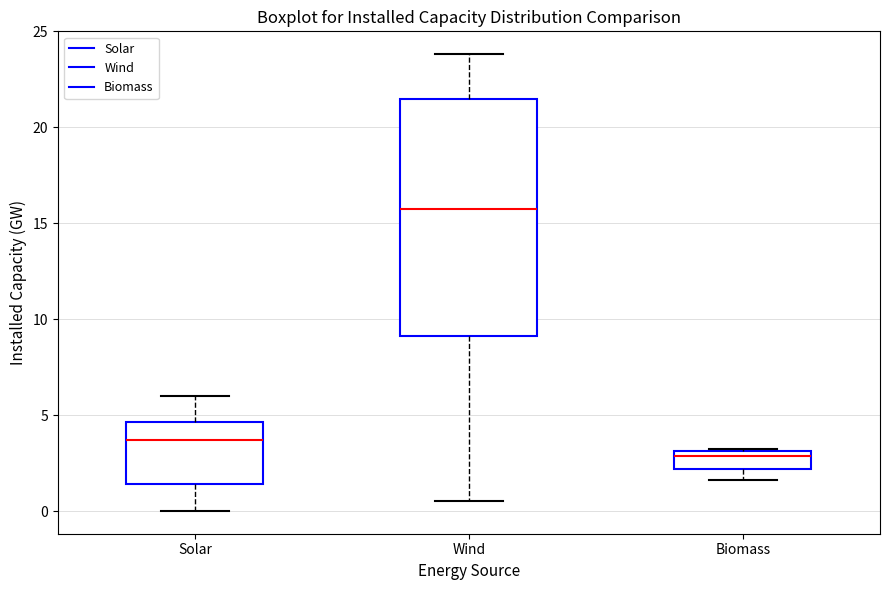

Reading left to right, read every box against the y-axis: the position of its median line, the range the box covers, and the ends of its whiskers. The values are not printed on the chart, so give them approximately, as read against the axis.

Solar: median 3.5, box 1.5 to 4.5, whiskers 0.0 to 6.0
Wind: median 15.5, box 9.0 to 21.5, whiskers 0.5 to 24.0
Biomass: median 3.0 (just below the box's upper edge), box 2.0 to 3.0, whiskers 1.5 to 3.0